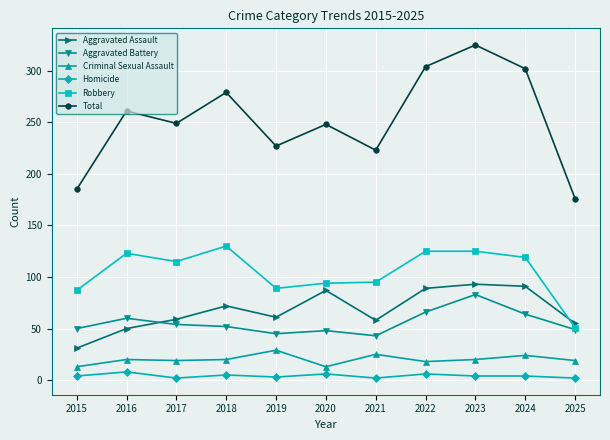

Is the value of Homicide at 2023 greater than the value of Criminal Sexual Assault at 2015?

No